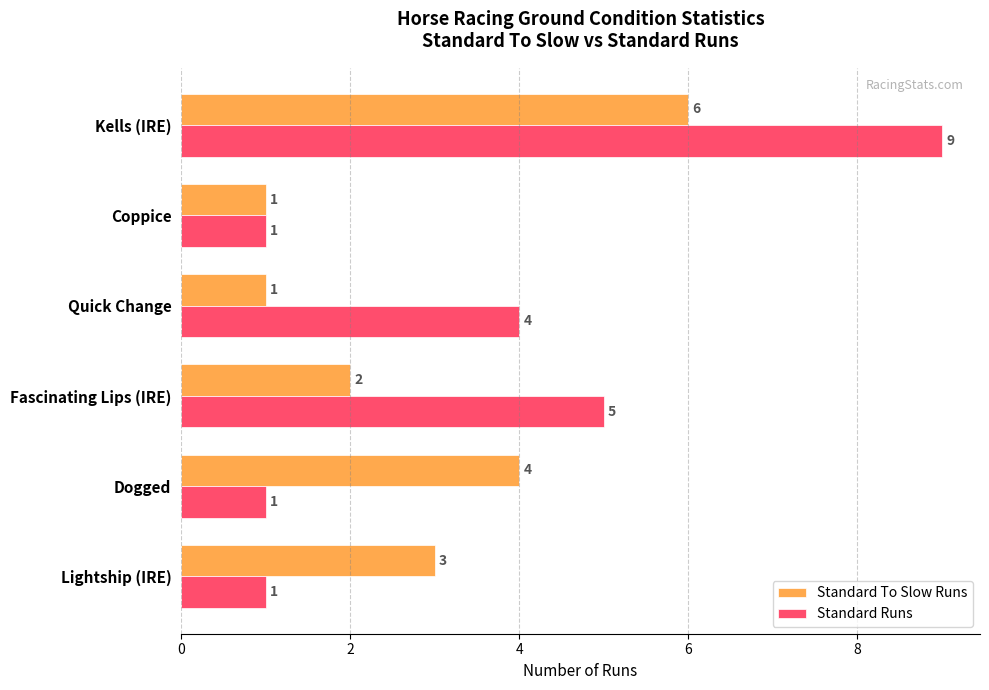

At which category is the sum across all series the highest?

Kells (IRE)